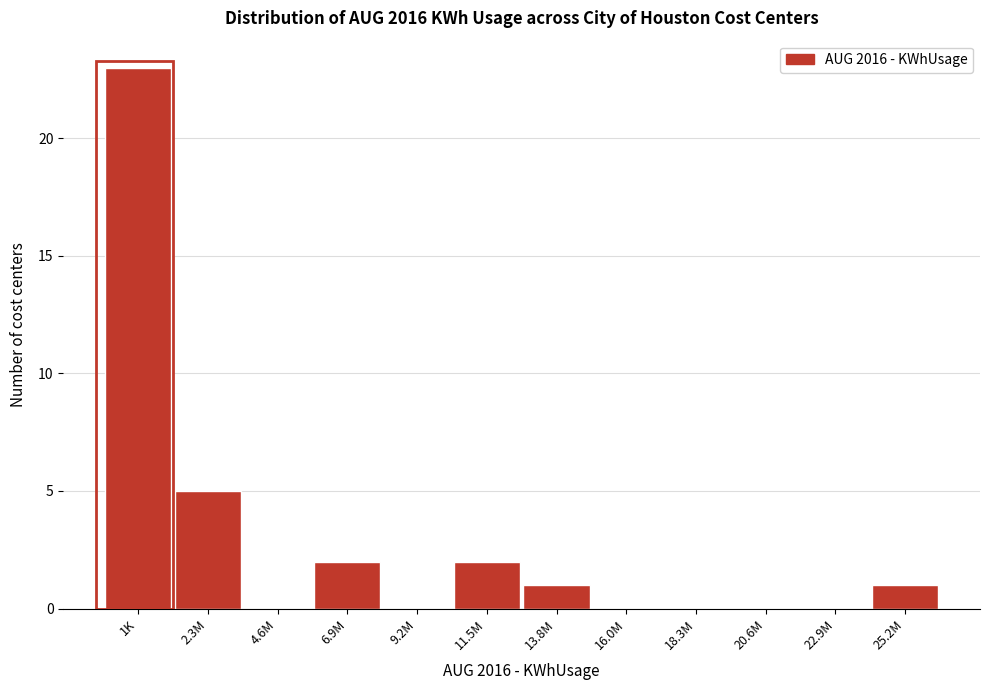

Reading left to right, transcribe all the data shown in this chart.

1K=23	2.3M=5	4.6M=0	6.9M=2	9.2M=0	11.5M=2	13.8M=1	16.0M=0	18.3M=0	20.6M=0	22.9M=0	25.2M=1